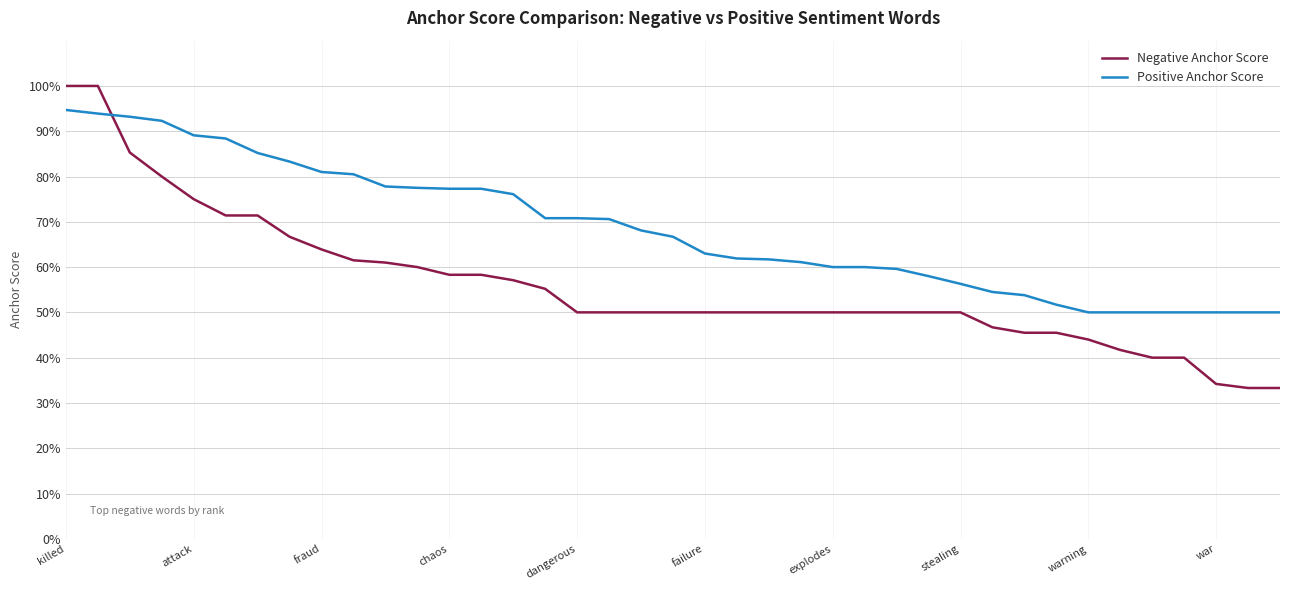

Which series has the largest total across all categories?

Positive Anchor Score